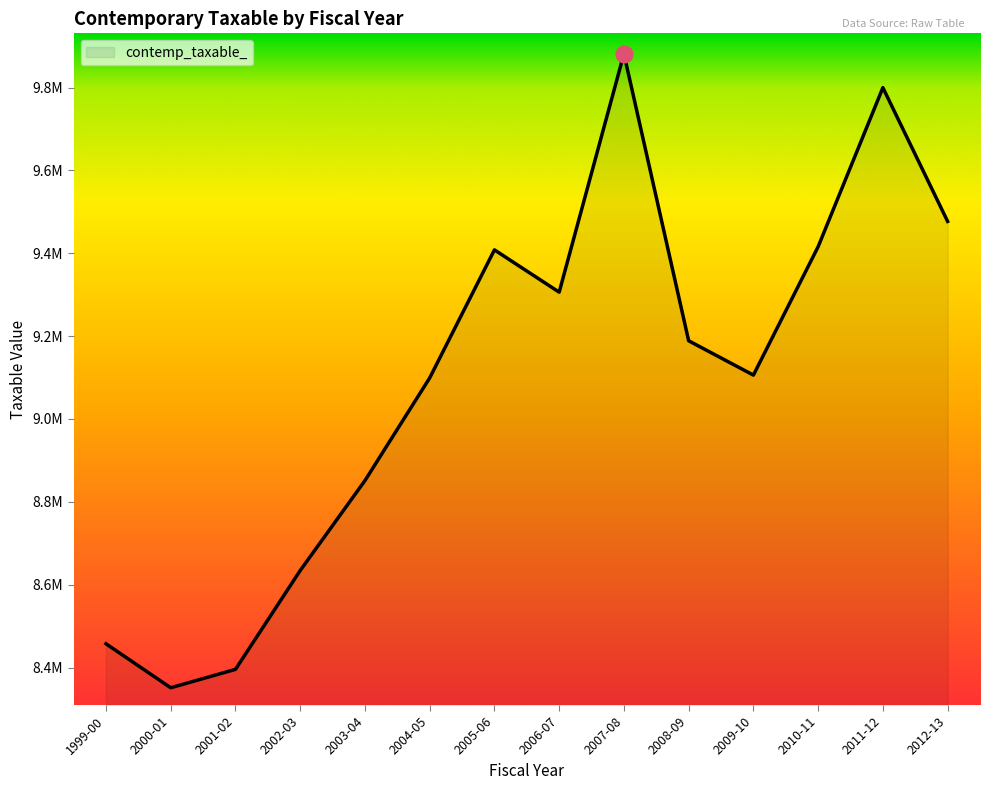

Is this an area chart (filled region under the line)?

Yes